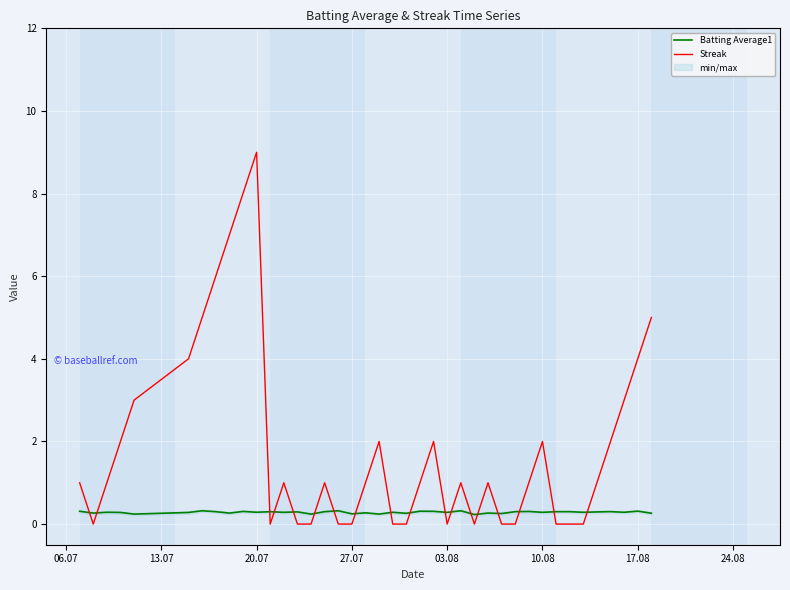

Which category has the highest value in the Streak series?

20.07